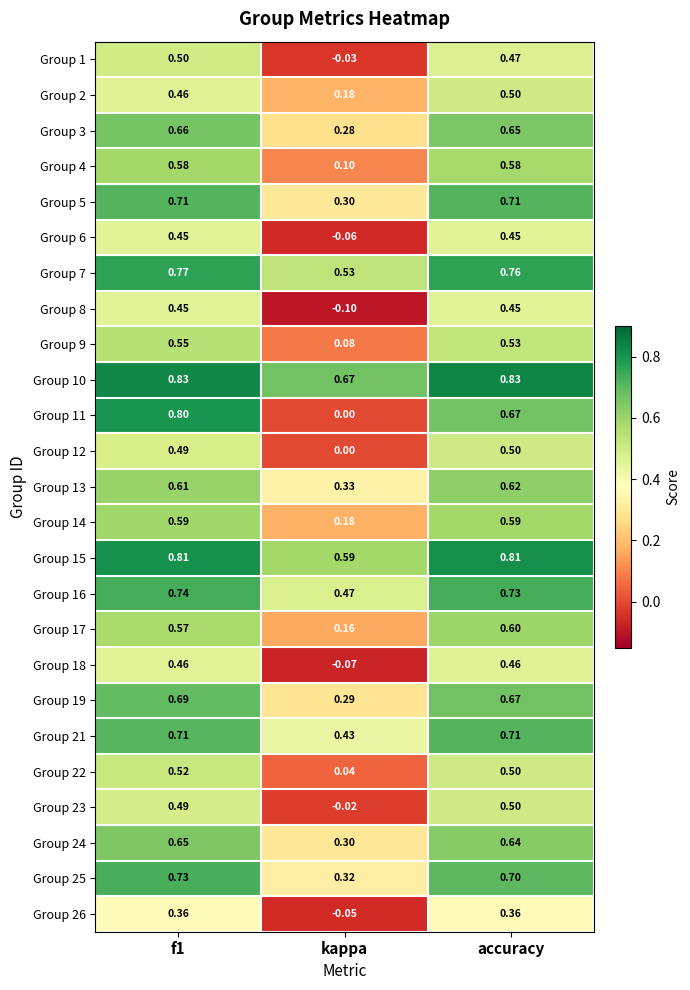

At which label is Group 17 closest to 0?

kappa